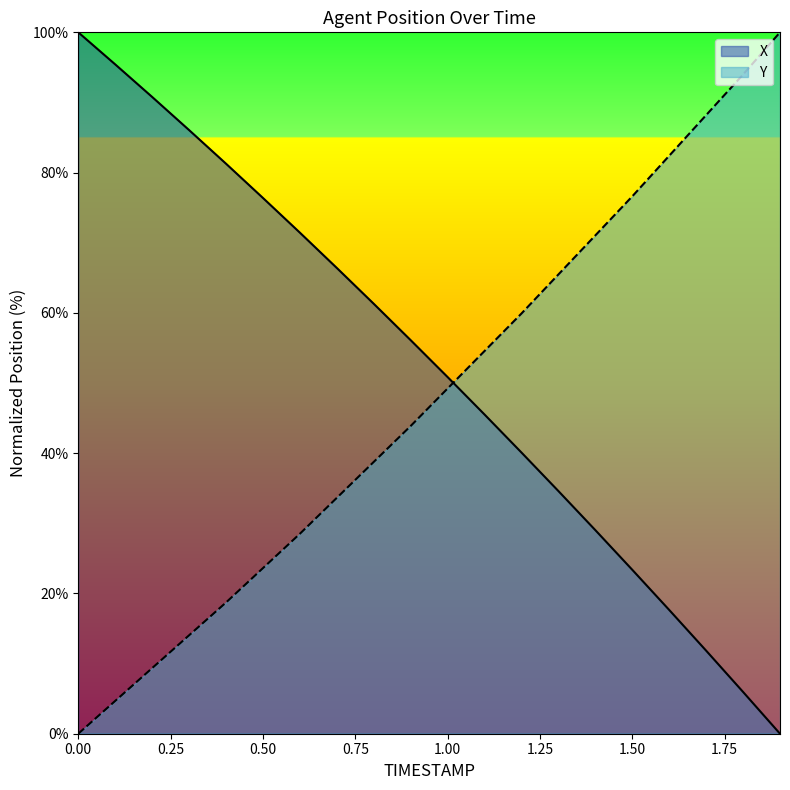

How many data points in X are above 56?

10